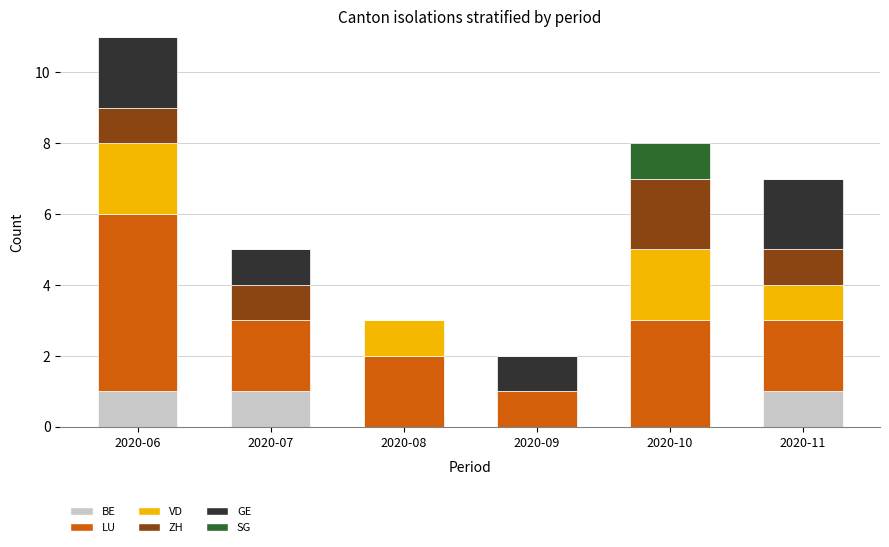

The value of BE at 2020-09 is 0. True or false?

True